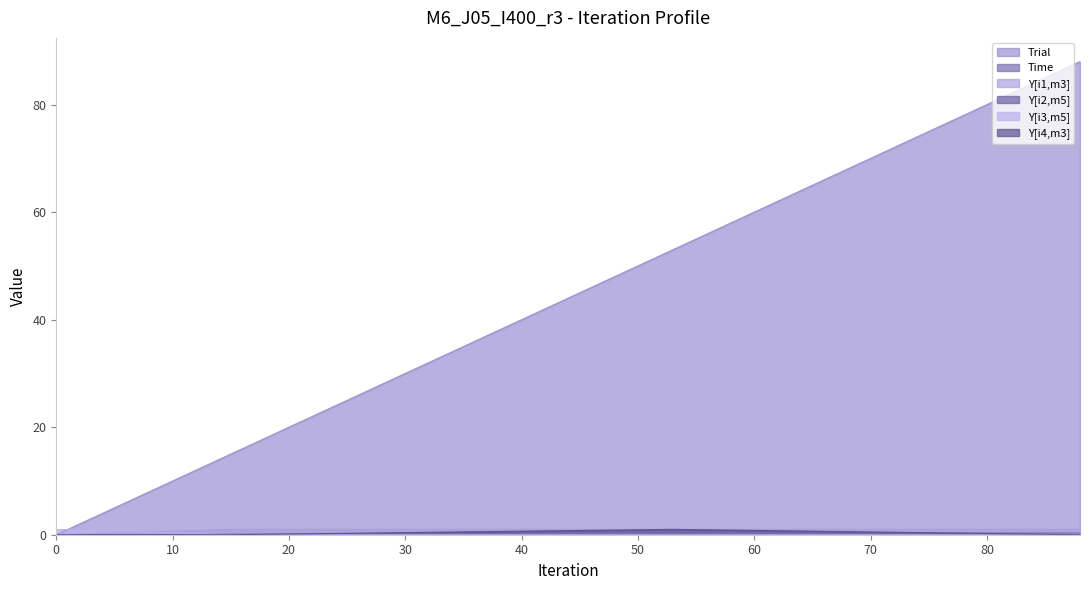

Which series changed the most between 15 and 88?

Trial